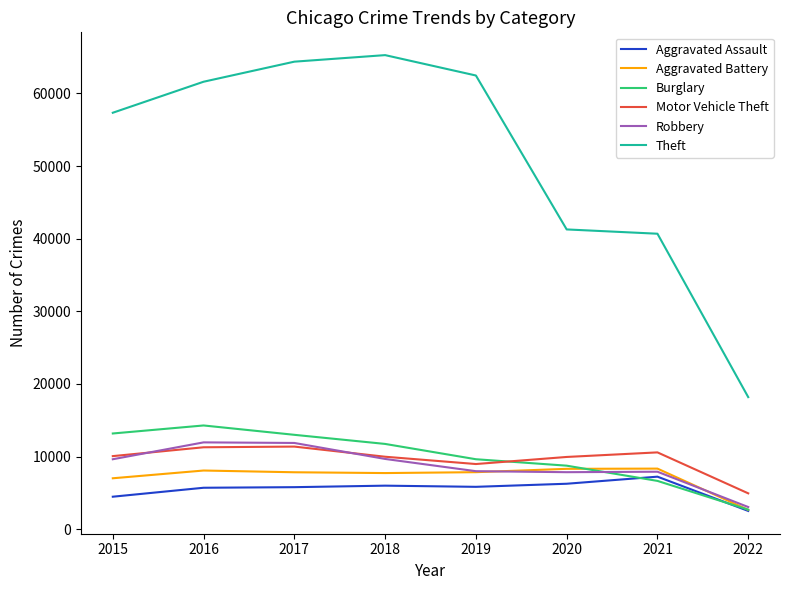

What are all the series names shown in the legend?

Aggravated Assault, Aggravated Battery, Burglary, Motor Vehicle Theft, Robbery, Theft